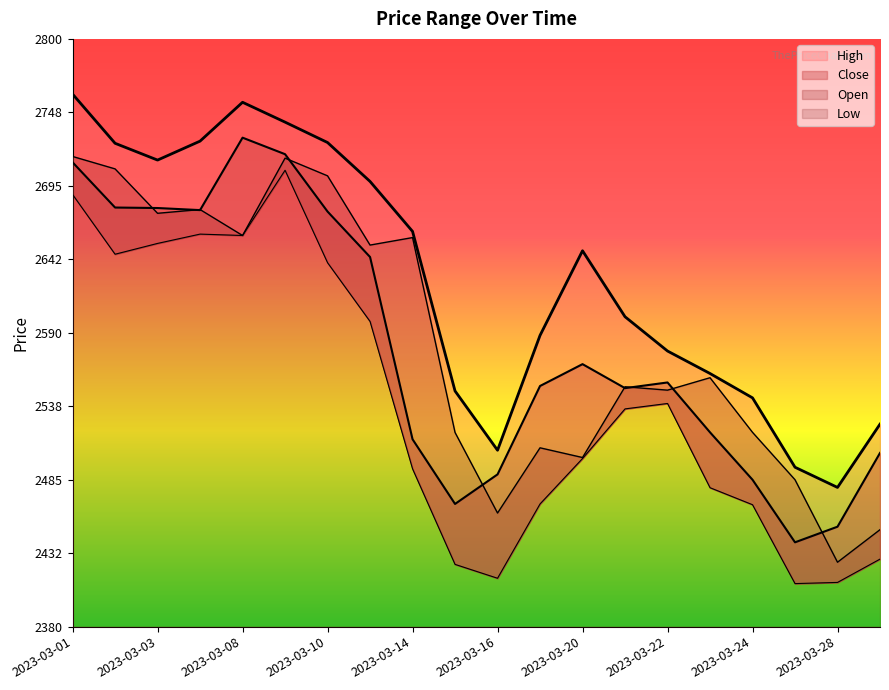

Which series has the widest spread of values?

Low